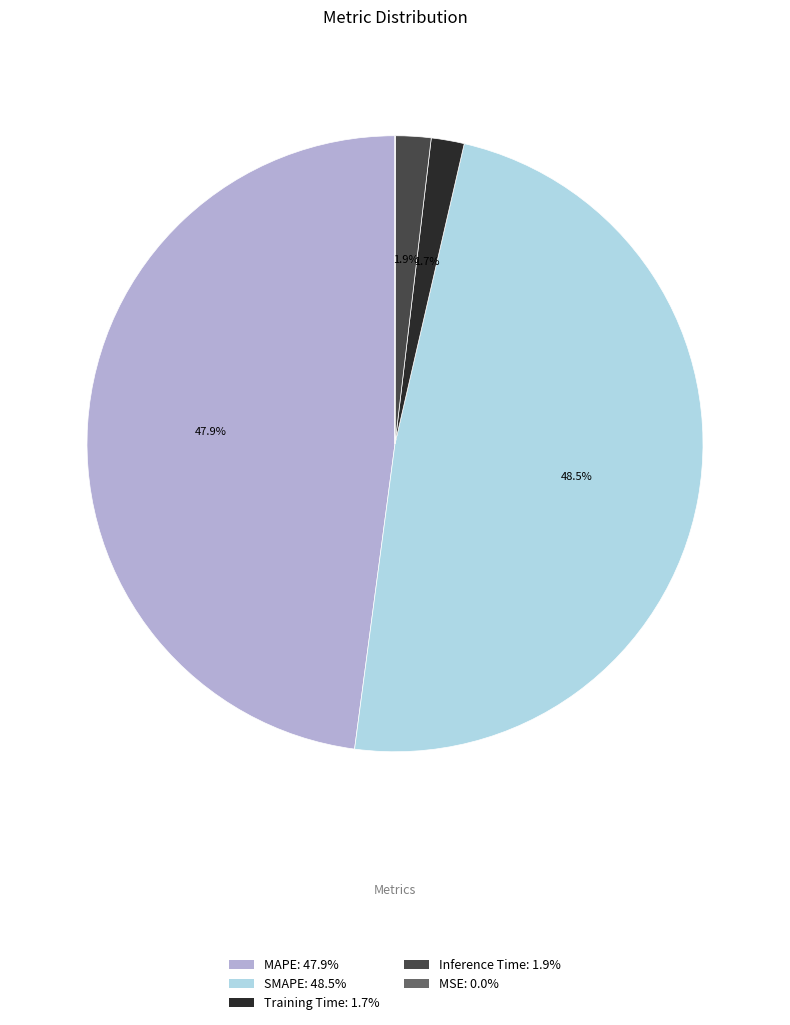

Does MAPE: 47.9% account for over 50% of the chart?

No